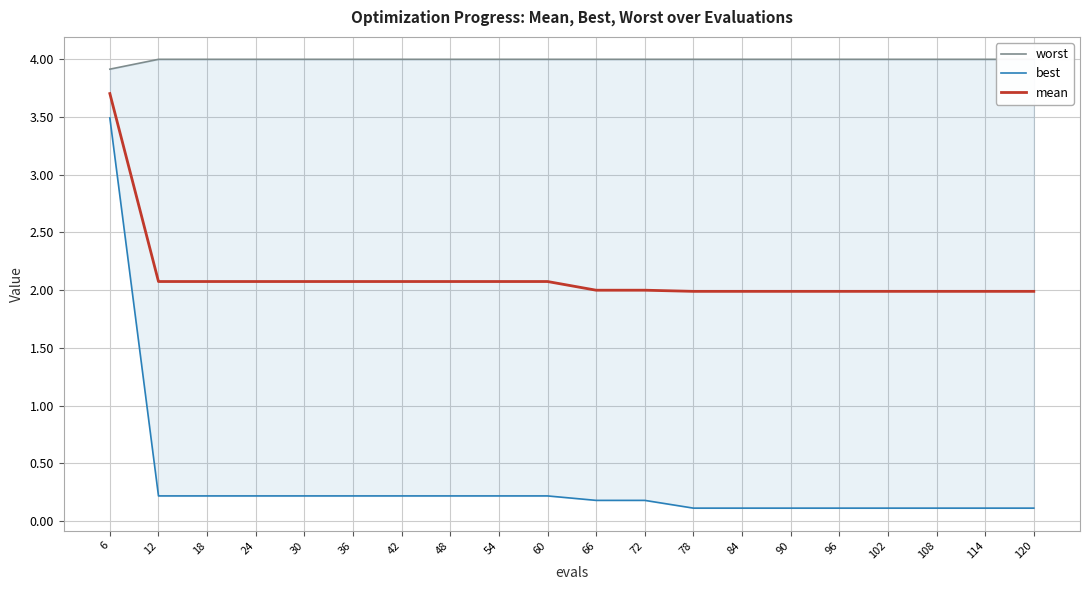

The value of worst at 42 is 5.8. True or false?

False